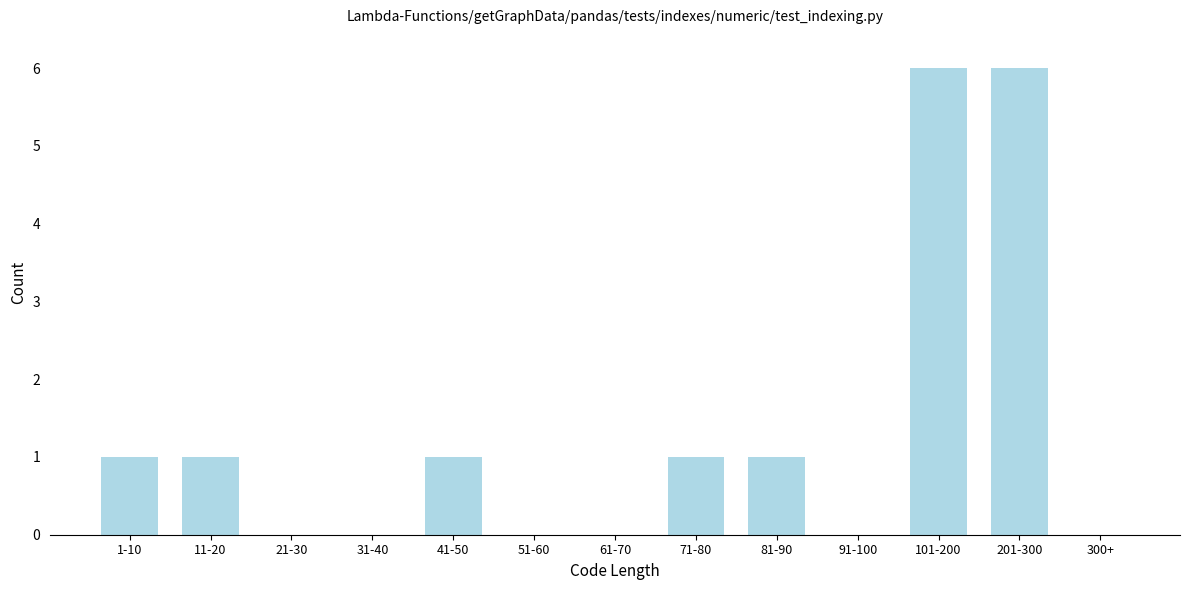

Reading right to left, what are all the values shown in this chart?

300+=0	201-300=6	101-200=6	91-100=0	81-90=1	71-80=1	61-70=0	51-60=0	41-50=1	31-40=0	21-30=0	11-20=1	1-10=1